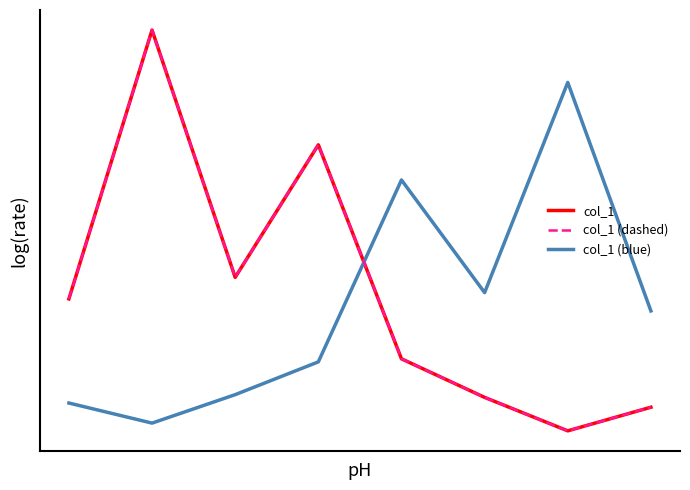

How many times do col_1 and col_1 (blue) cross each other?

1